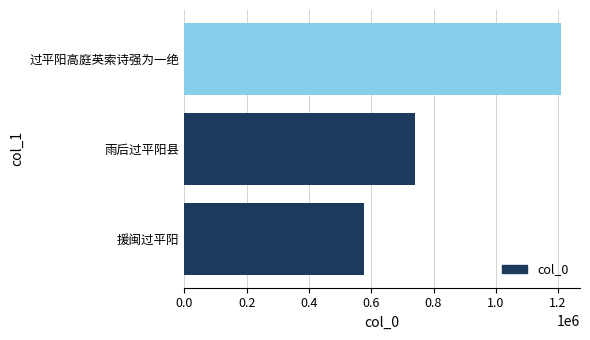

What value does the data have at 过平阳高庭英索诗强为一绝, to the nearest 50?

1209850